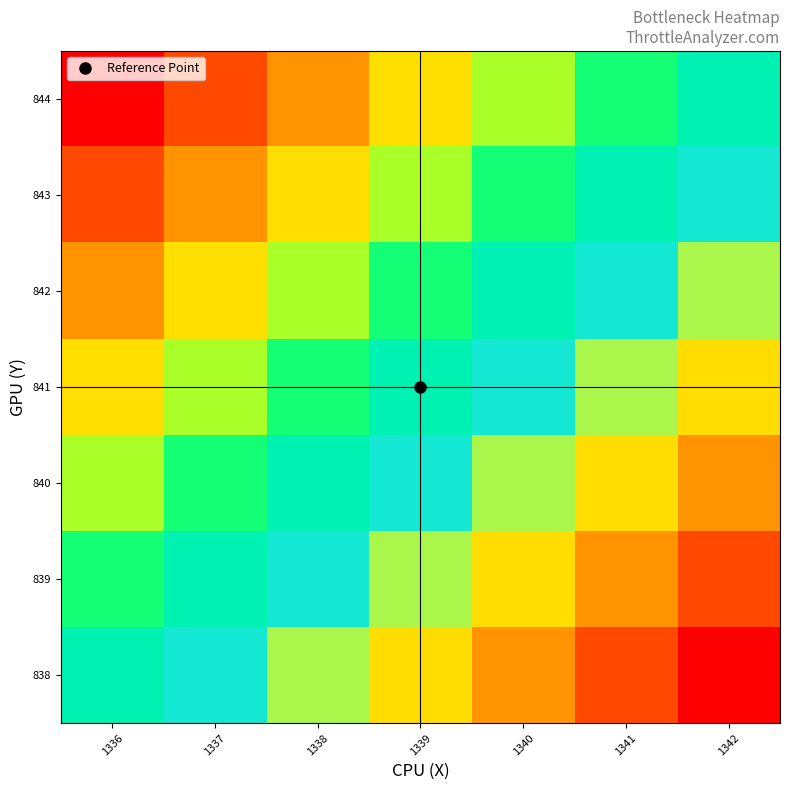

What is the minimum value shown in the chart?

-1.0